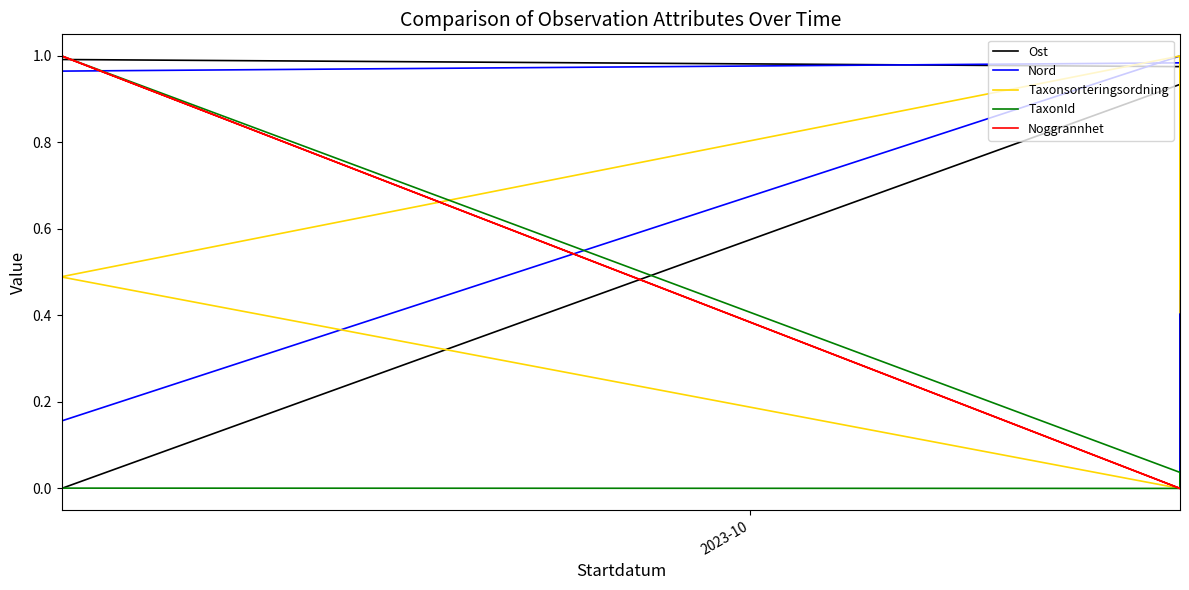

At how many categories does at least one series exceed 0?

11